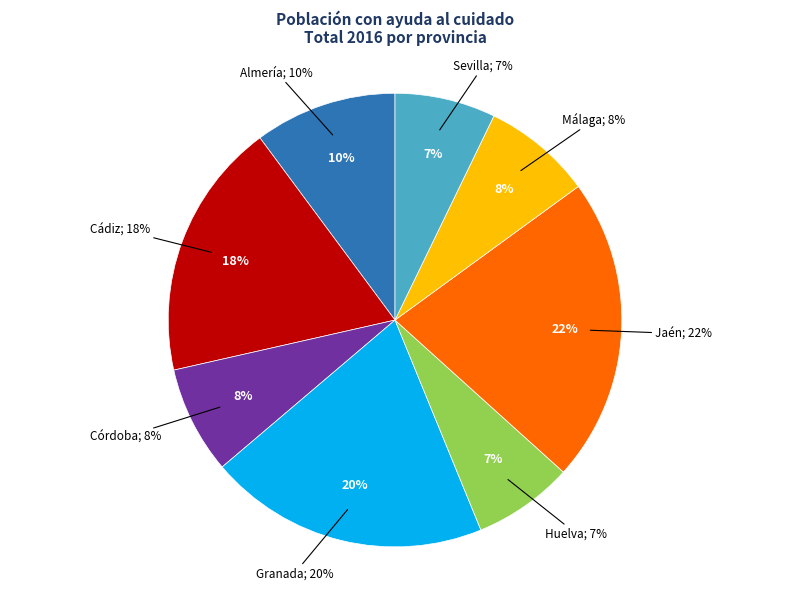

Is it true that Córdoba is 2% of the pie?

False